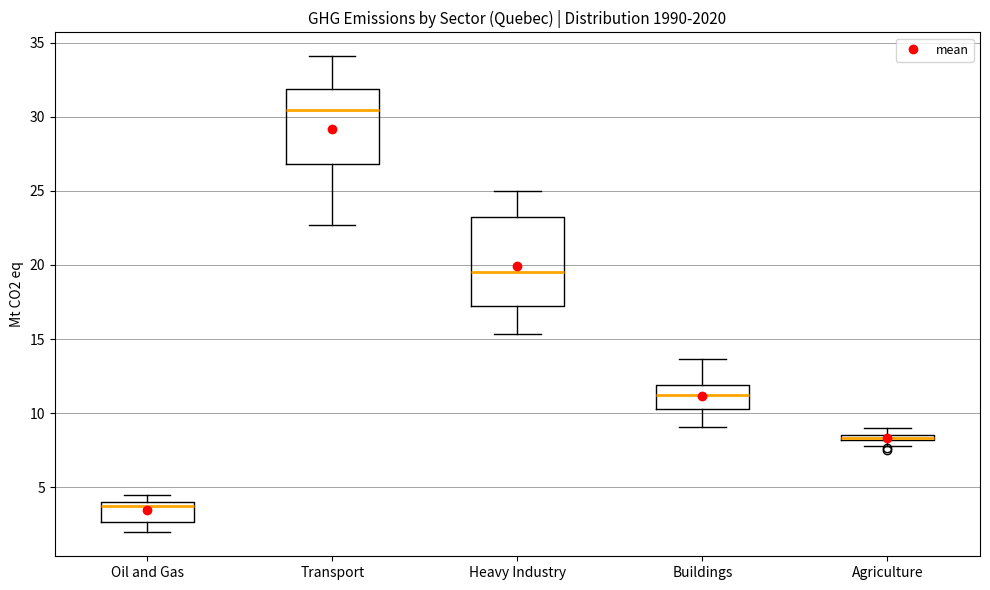

Where does the median line of the box for Oil and Gas sit on the y-axis? The values are not printed on the chart, so give them approximately, as read against the axis.

3.5